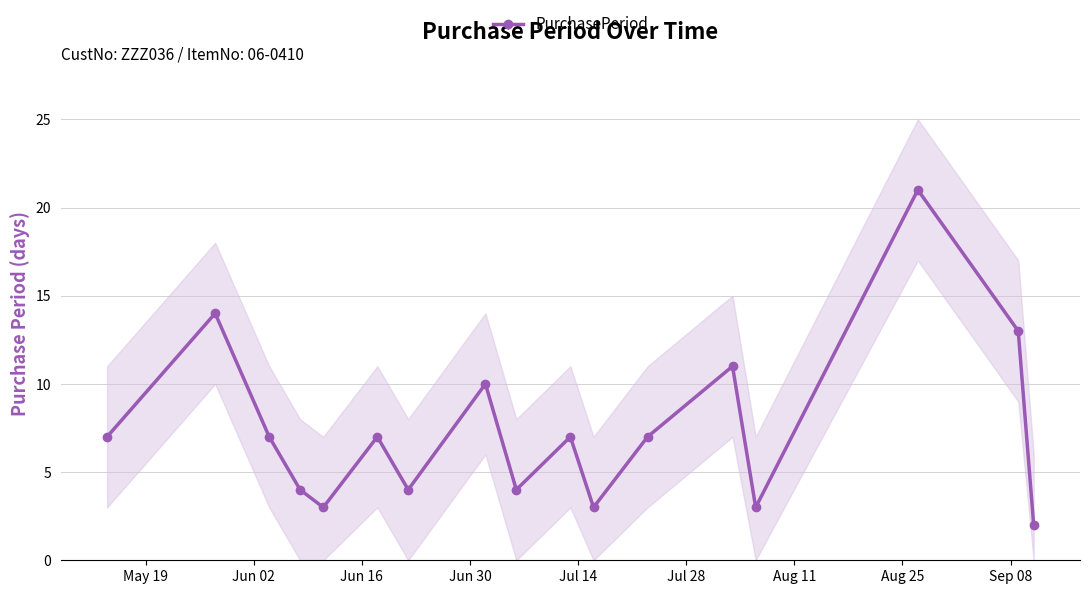

How many interior local peaks (higher than both neighbors) does the data have?

6